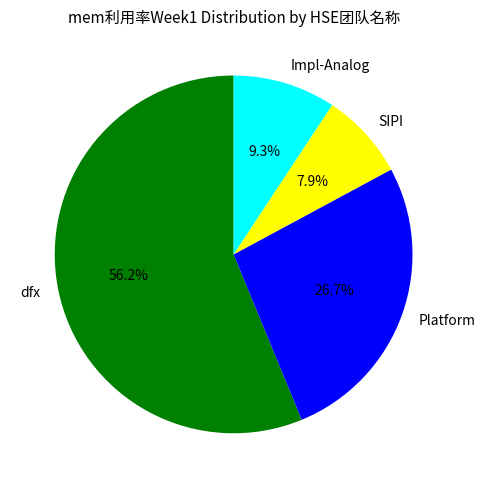

What is the largest slice in the pie chart?

dfx